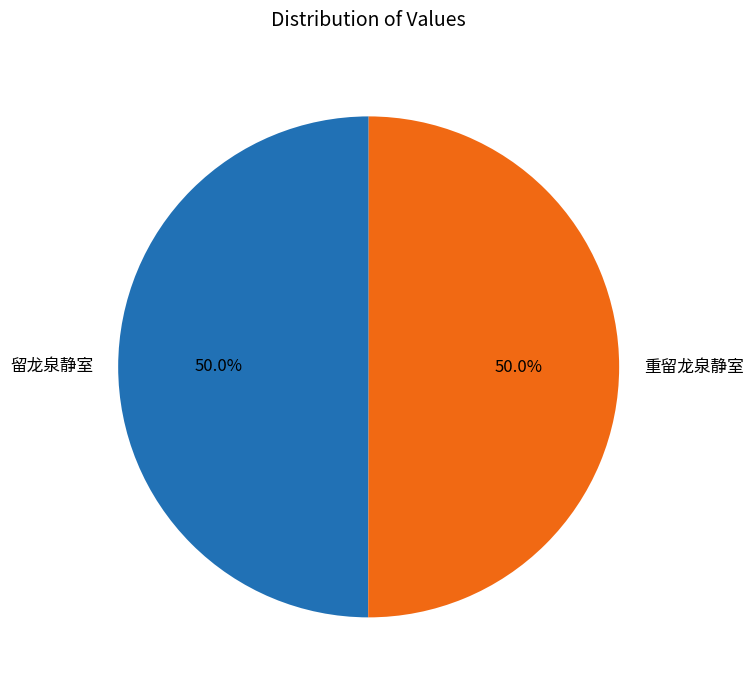

How many slices are in this pie chart?

2